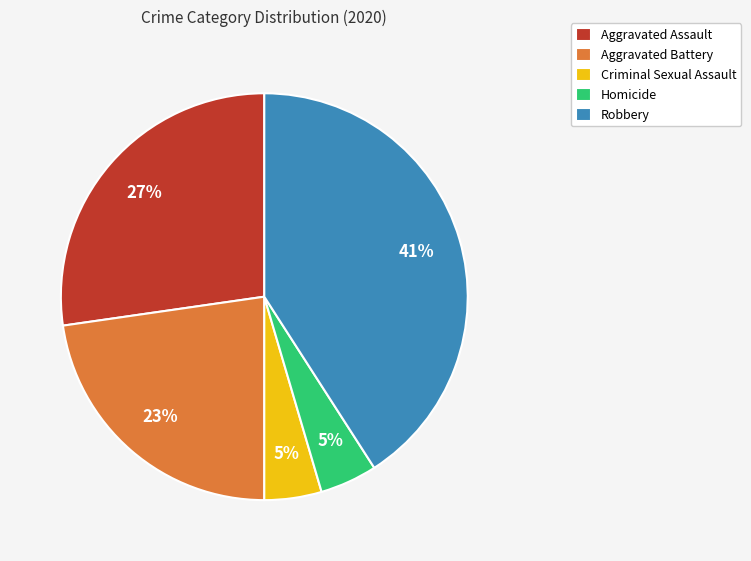

Which category has the biggest portion of the pie?

Robbery